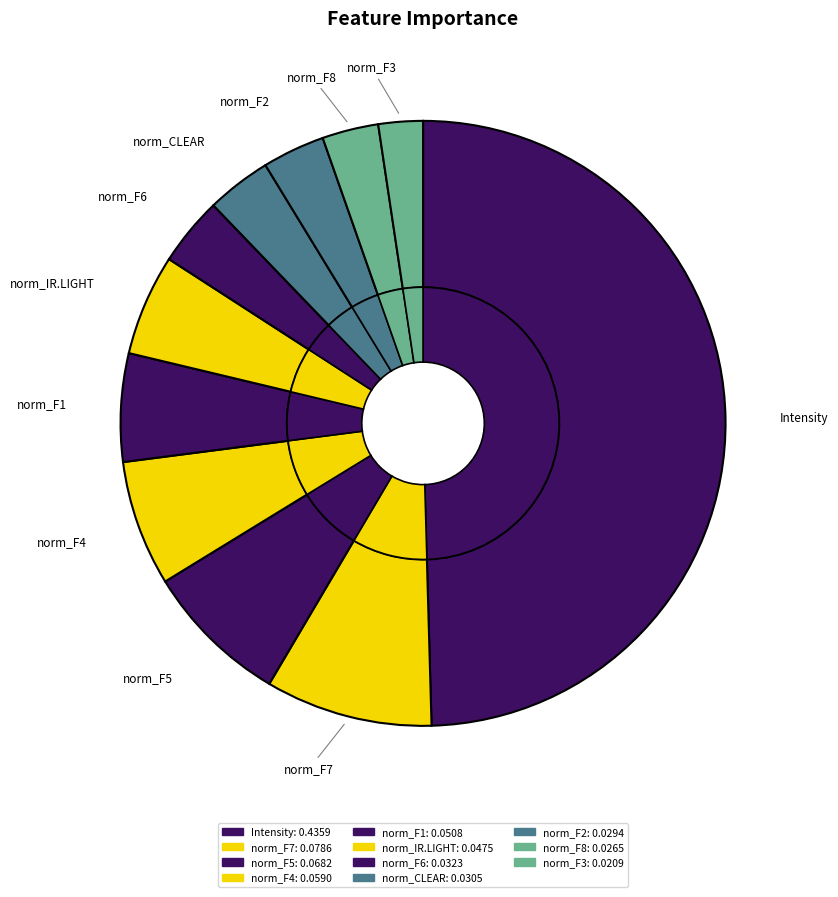

To the nearest percent, what is the average slice percentage?

9%